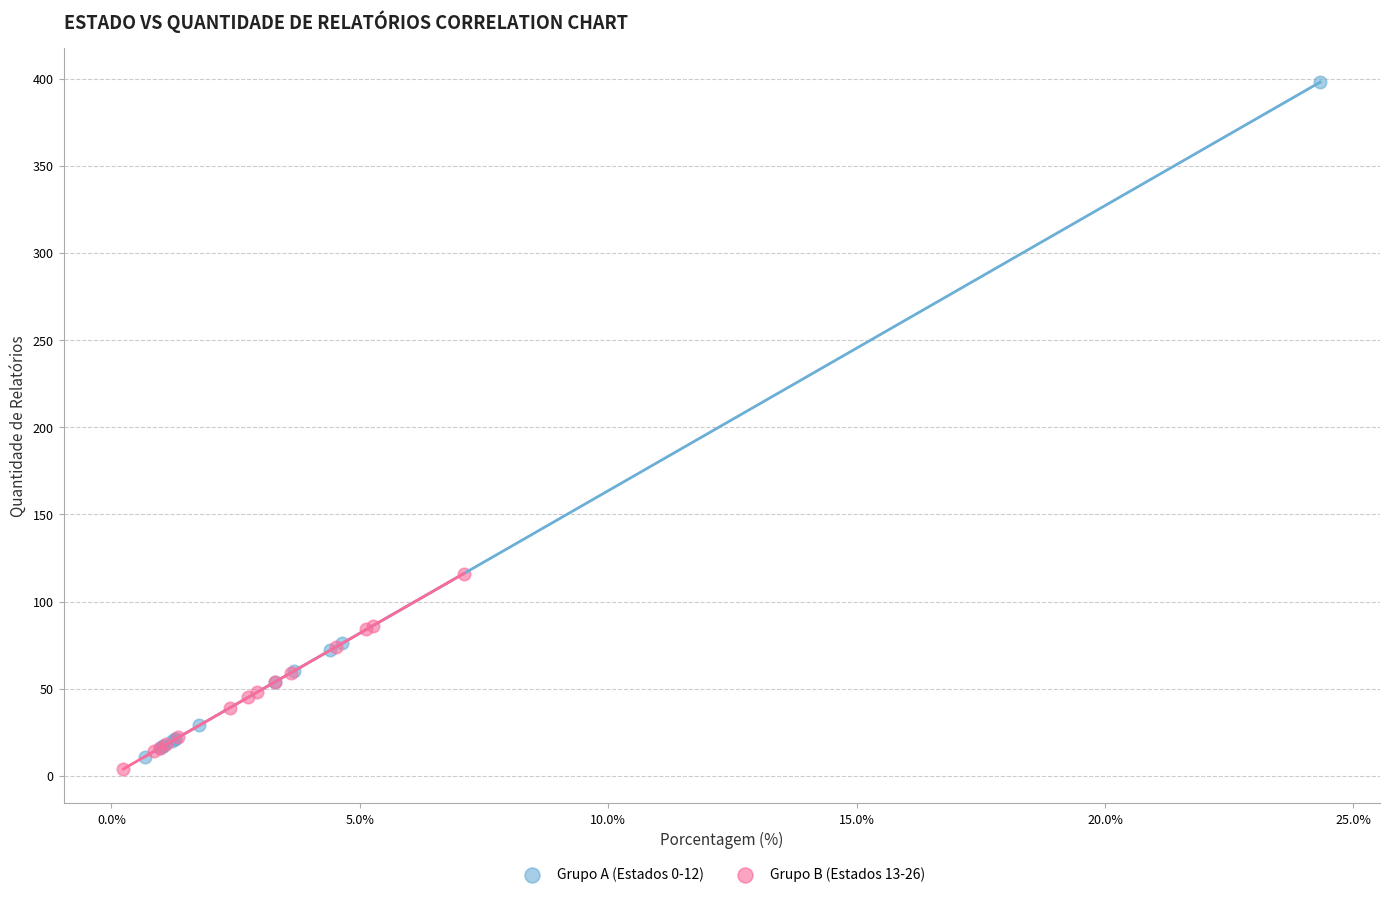

Which series has the widest spread of Y values?

Grupo A (Estados 0-12)